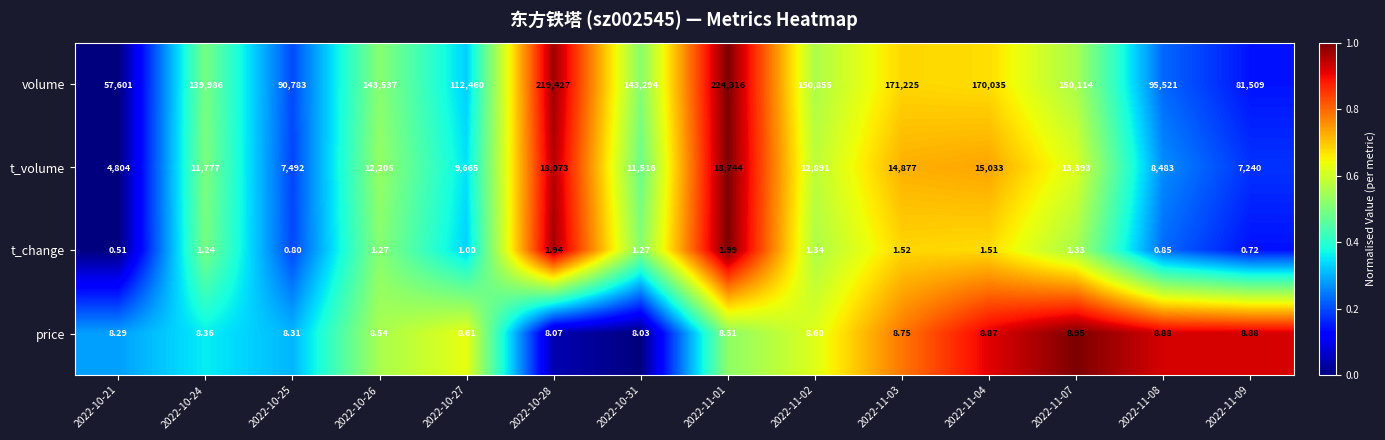

At which category is the sum across all series the highest?

2022-11-01